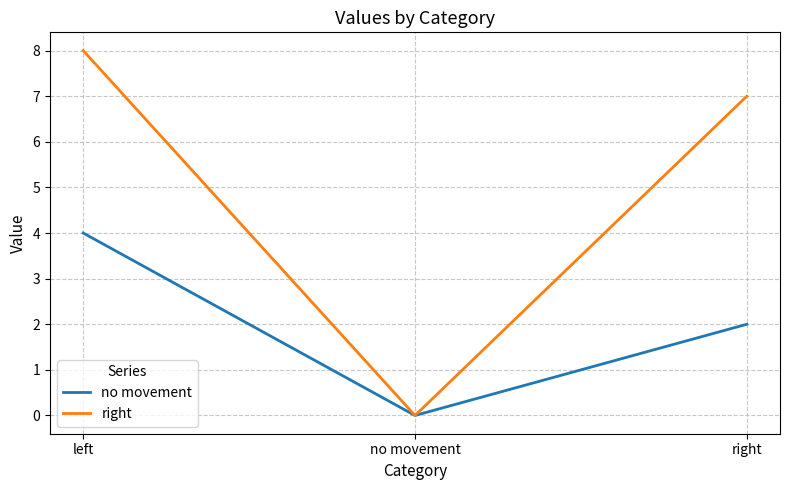

How many distinct data groups are displayed?

2